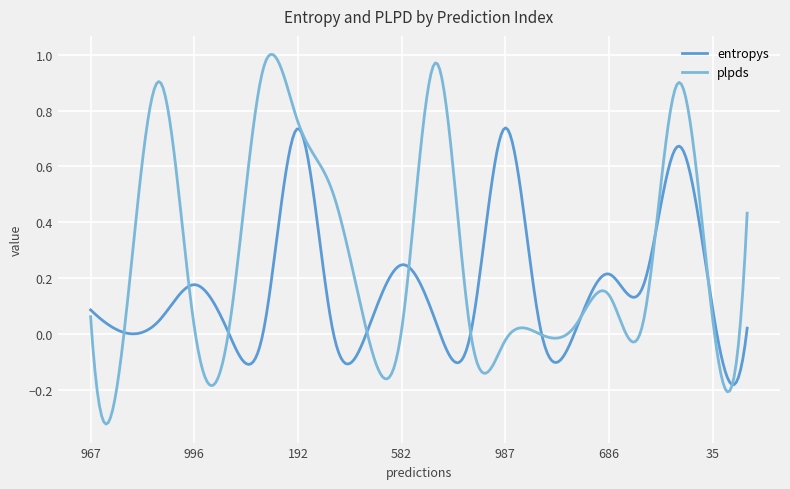

Which series ends up on top after the final intersection of plpds and entropys?

plpds